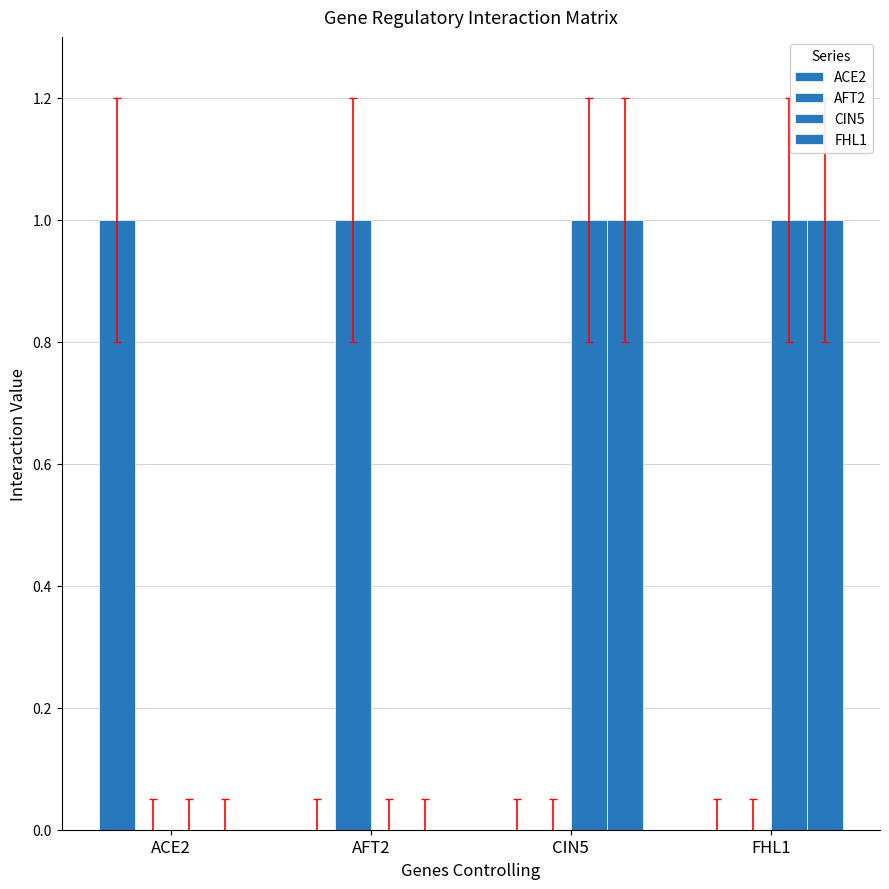

What is the spread (max minus min) of values at ACE2?

1